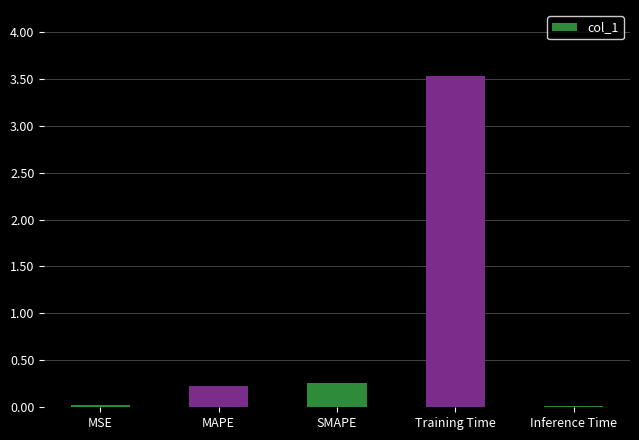

How many bars are there in total?

5